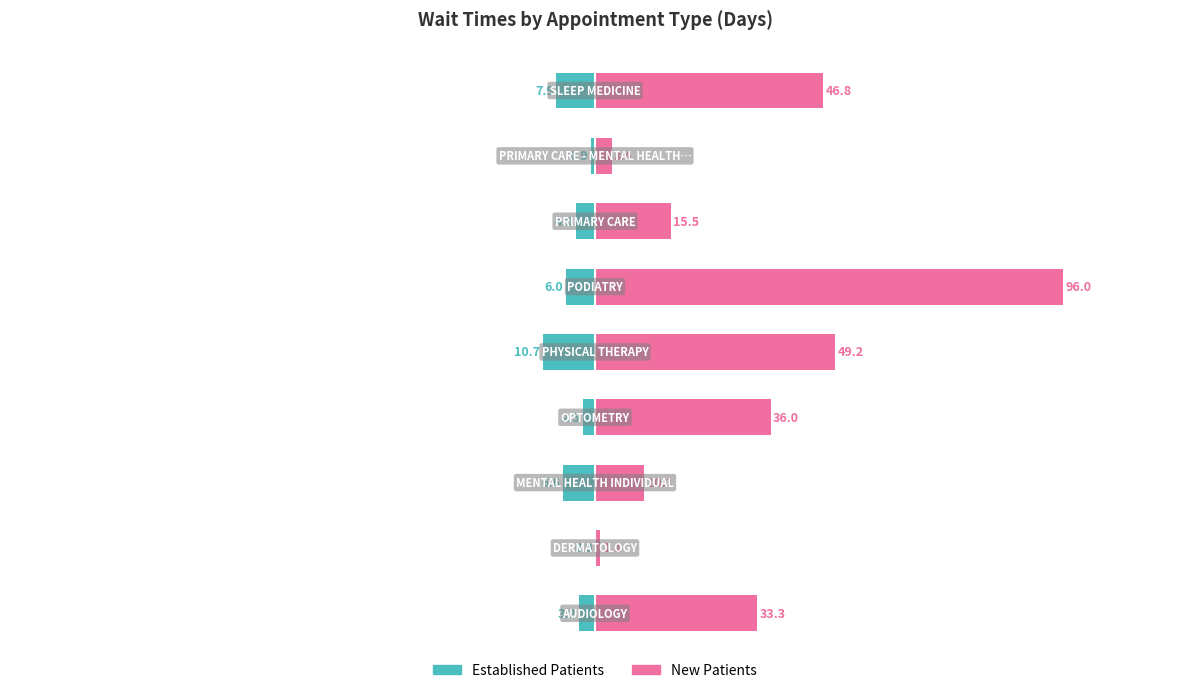

How many categories are shown in the chart?

9